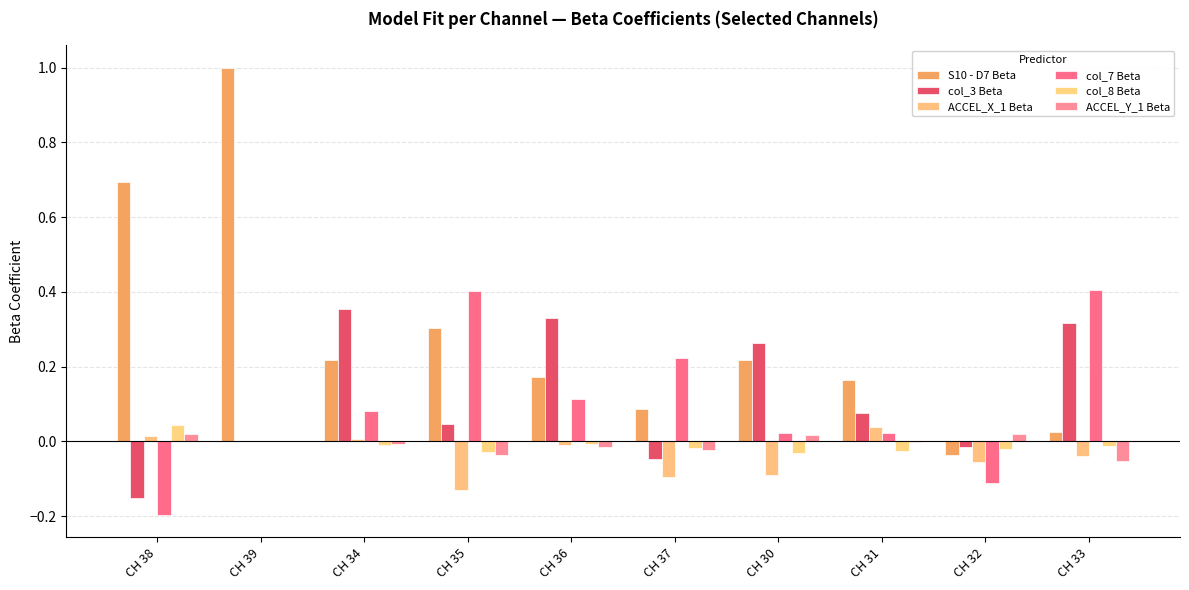

Count the number of categories in the chart.

10